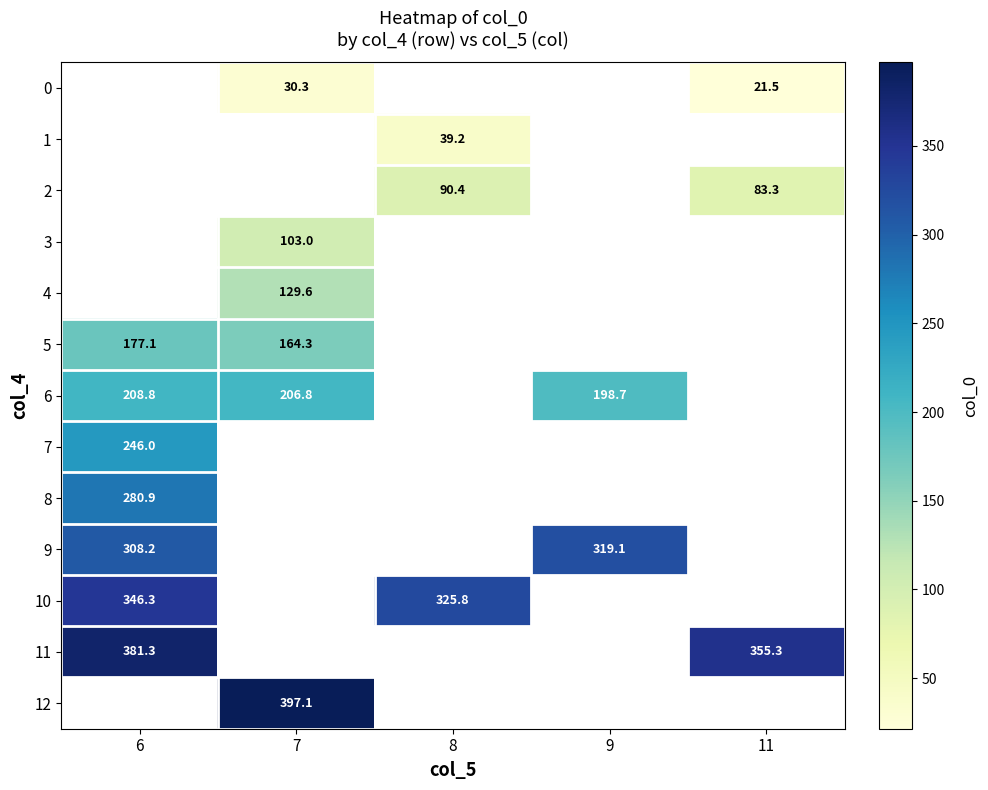

Is the value of 6 at 6 greater than the value of 4 at 7?

Yes